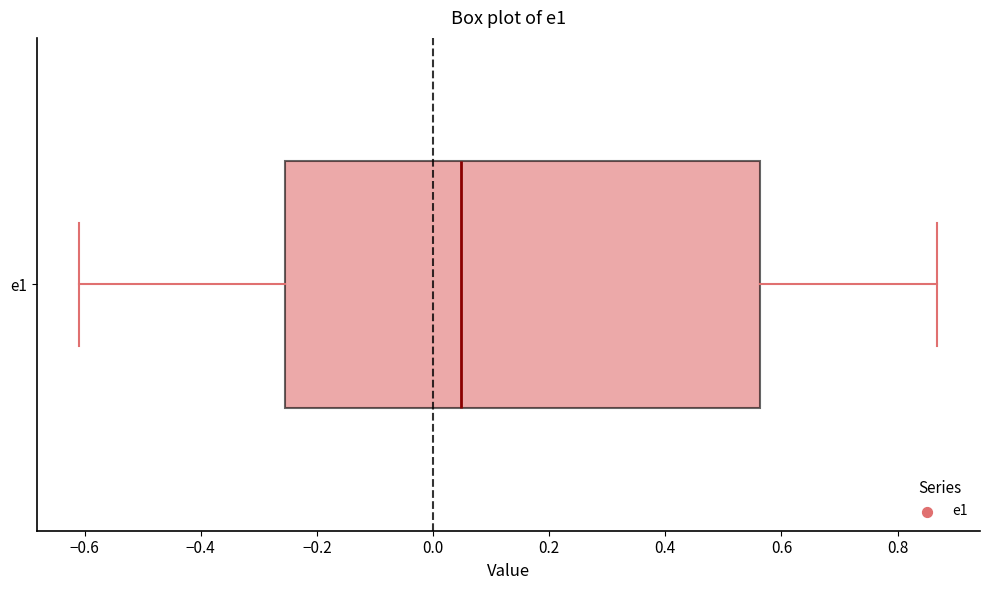

Where does the left whisker of the box for e1 end on the x-axis? The values are not printed on the chart, so give them approximately, as read against the axis.

-0.60